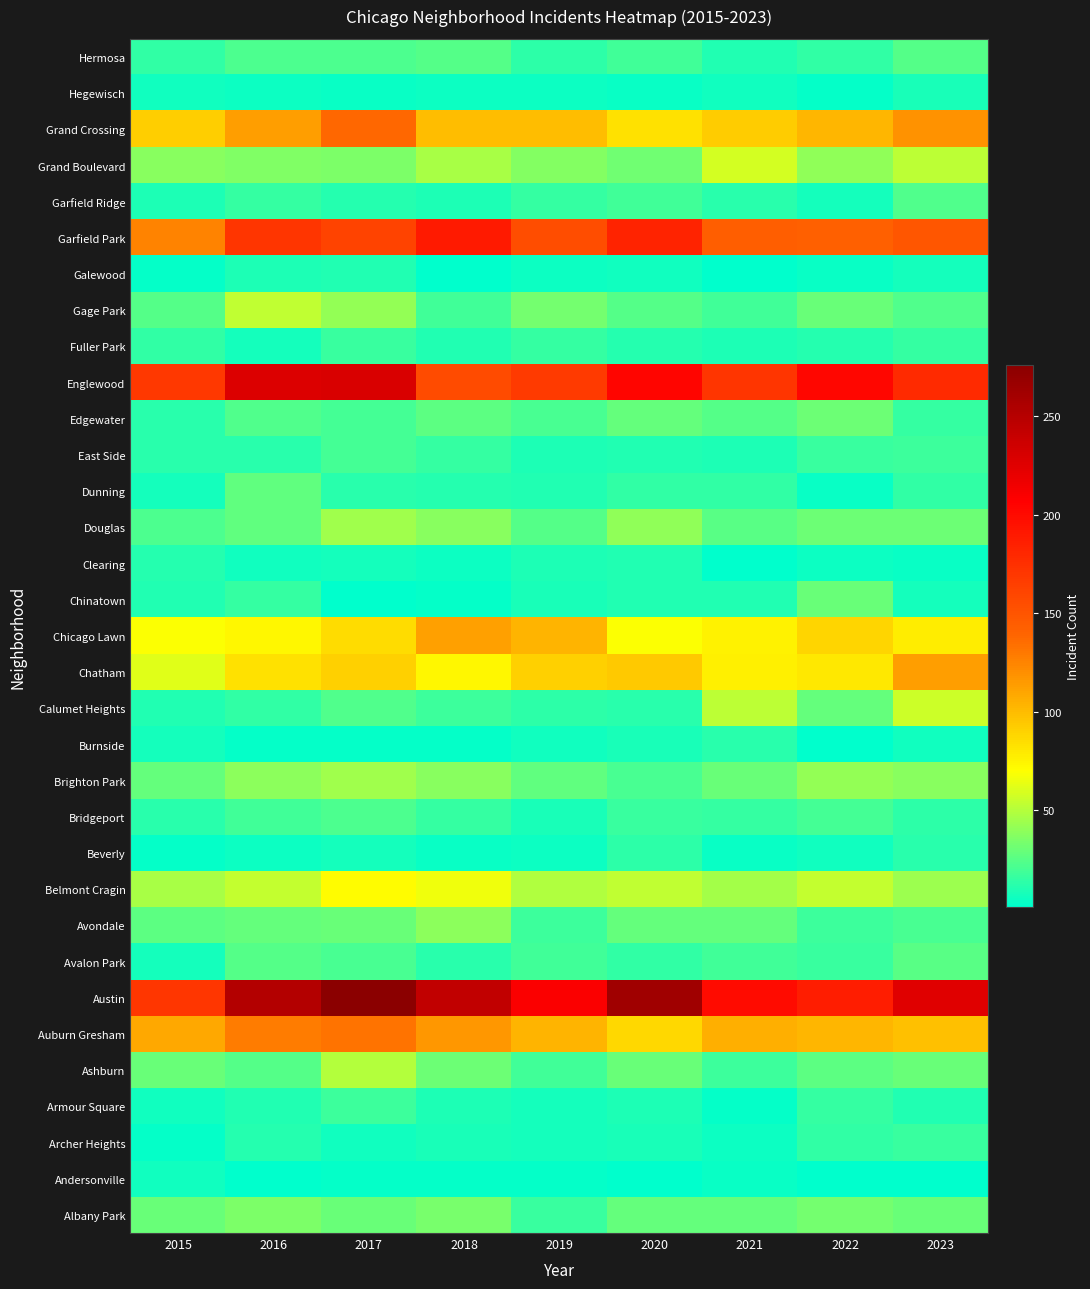

At which category is the sum across all series the highest?

2017